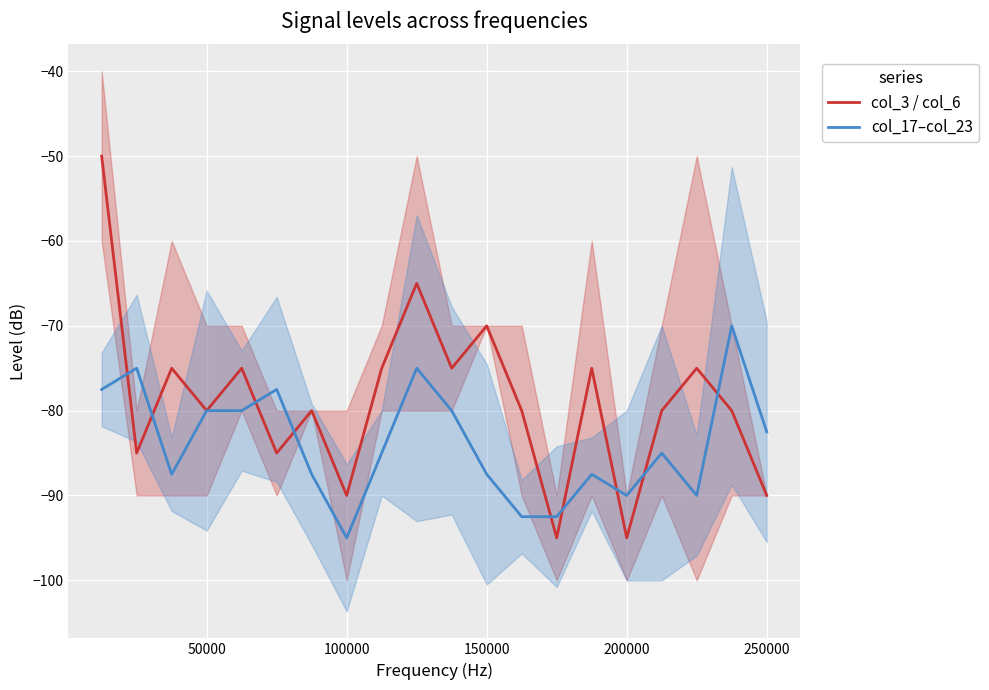

The value of col_3 / col_6 at 50000 is -80.0. True or false?

True